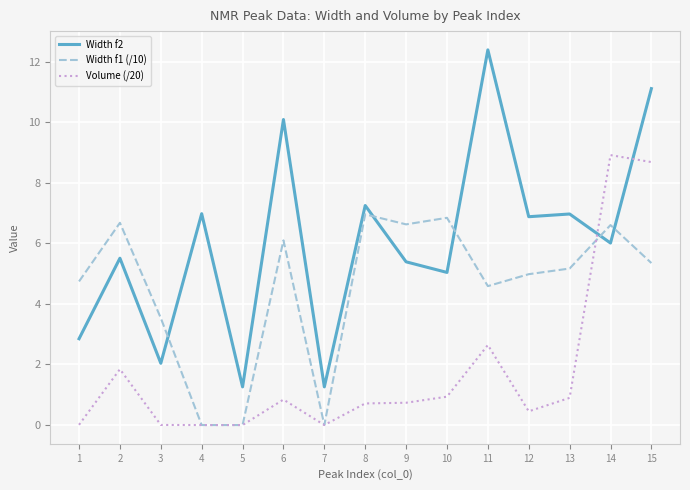

List the series in order of their overall mean, highest first.

Width f2, Width f1 (/10), Volume (/20)